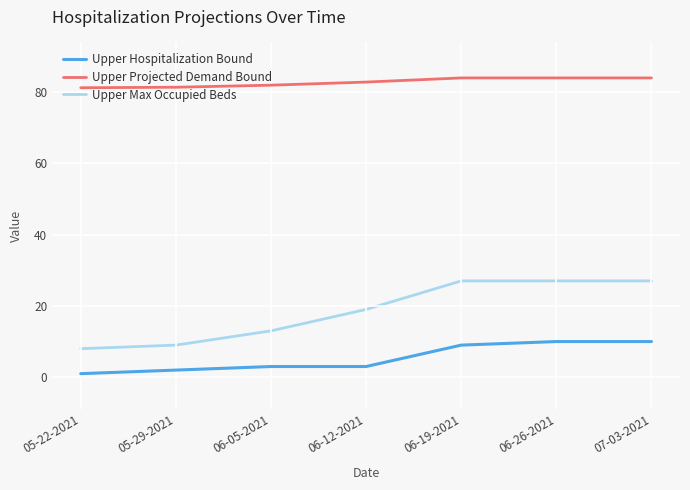

What is the difference between the second highest and second lowest values in the Upper Projected Demand Bound series?

2.6